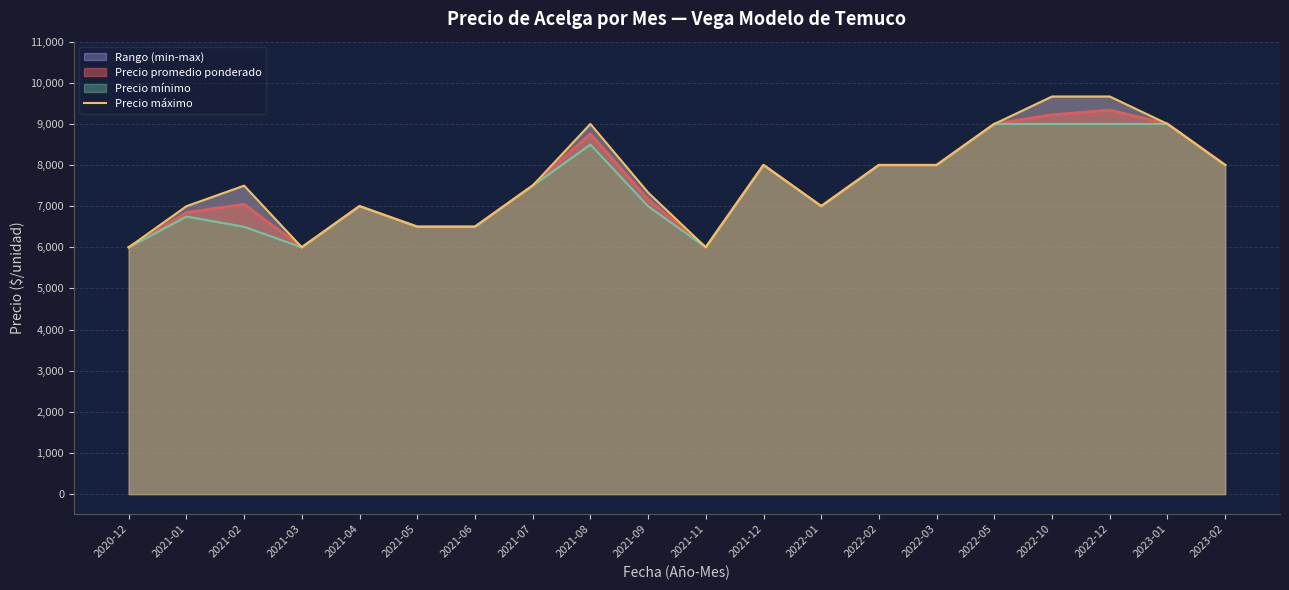

The value at 2021-04 is 7000. True or false?

True